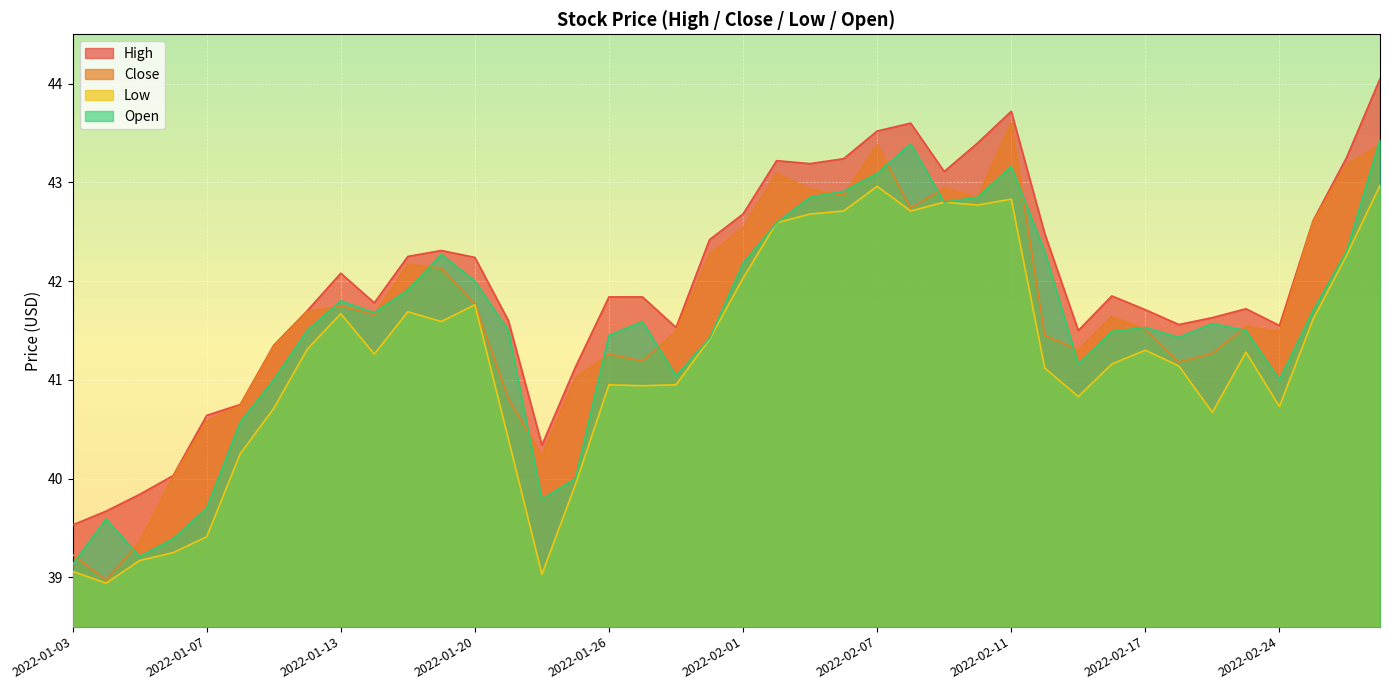

How many lines are shown in the chart?

4